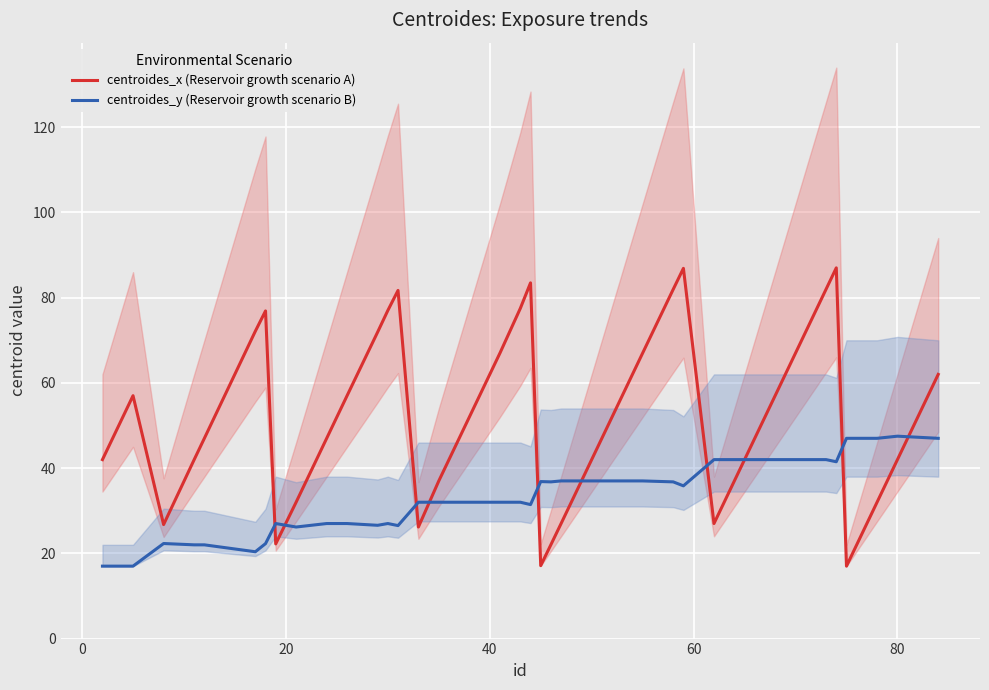

What is the highest value of the centroides_x (Reservoir growth scenario A) series?

87.0